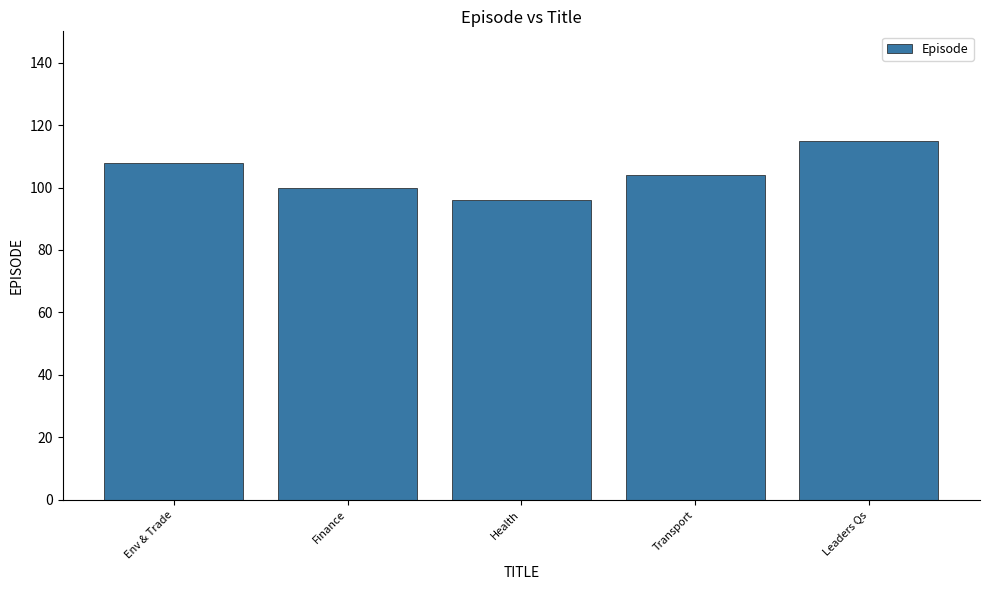

Reading left to right, extract all data points from this chart.

Env & Trade=108	Finance=100	Health=96	Transport=104	Leaders Qs=115